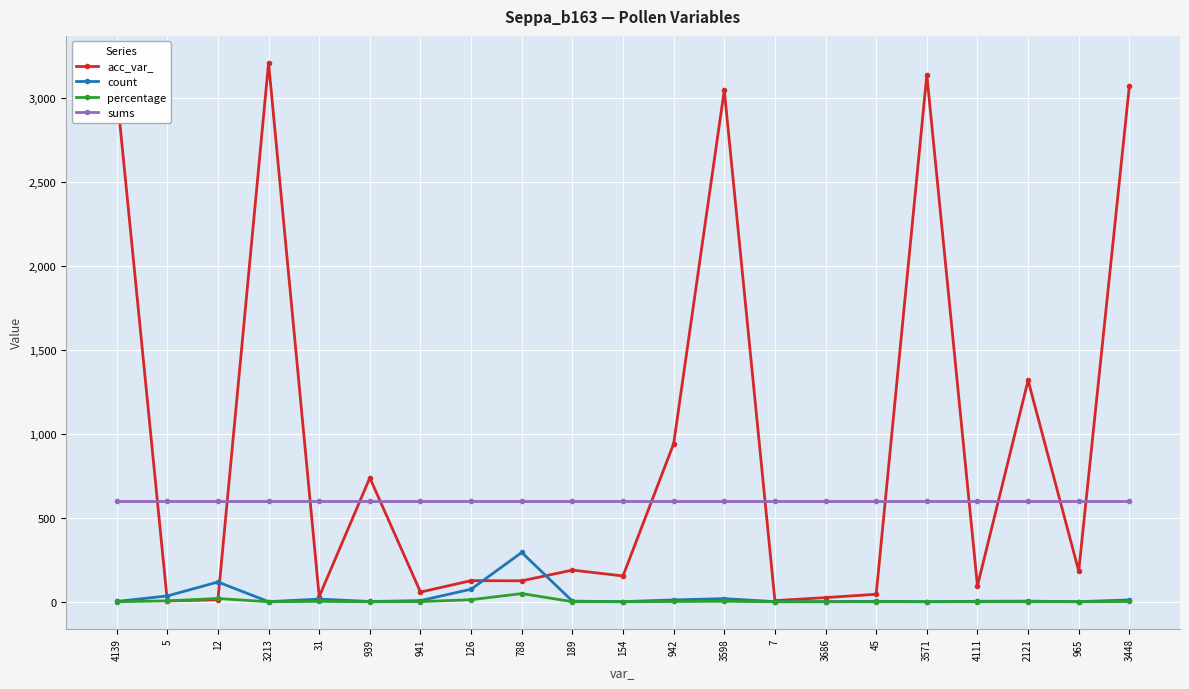

Where does the count series first go above 4?

5